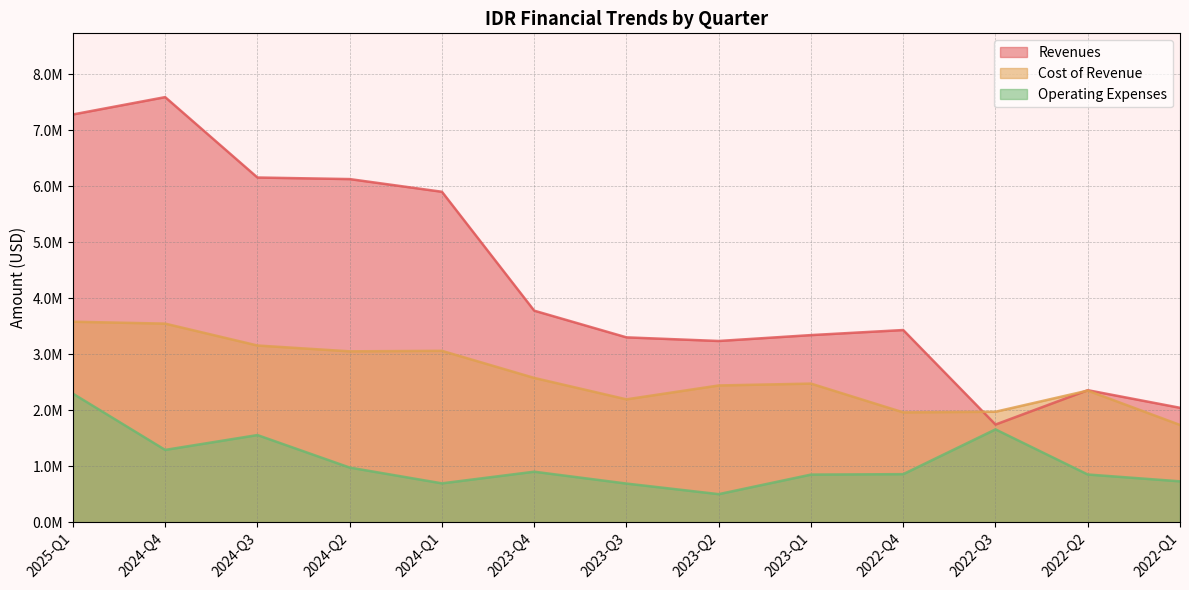

Which series changed the most between 2022-Q3 and 2022-Q1?

Operating Expenses